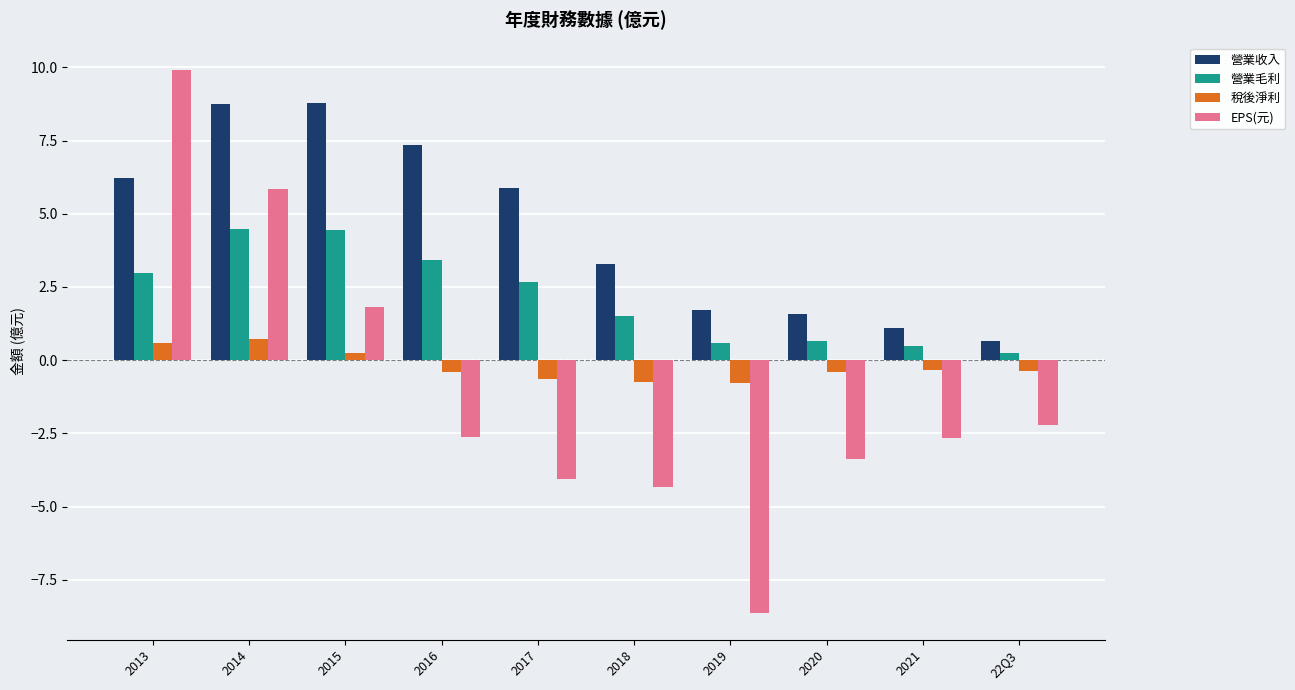

Where does the 稅後淨利 series first go above 0?

2013